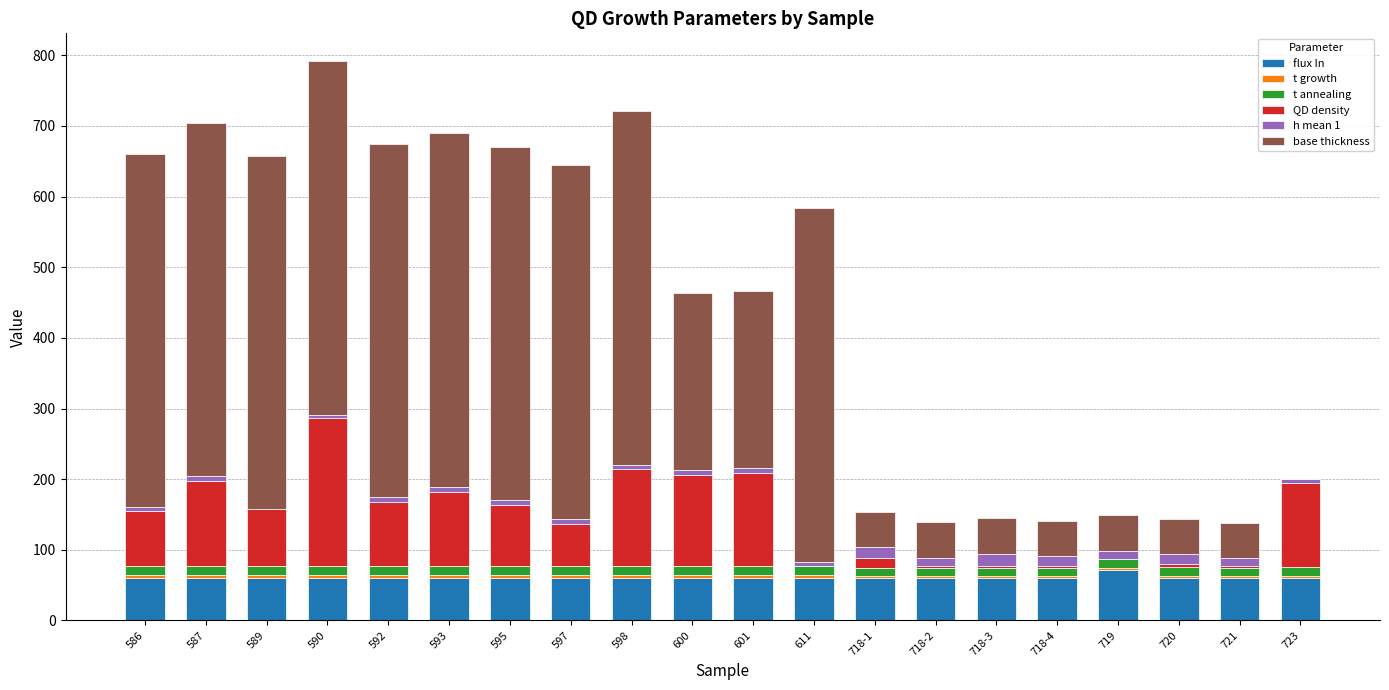

True or false: flux In has a value of 60.0 at 589.

True